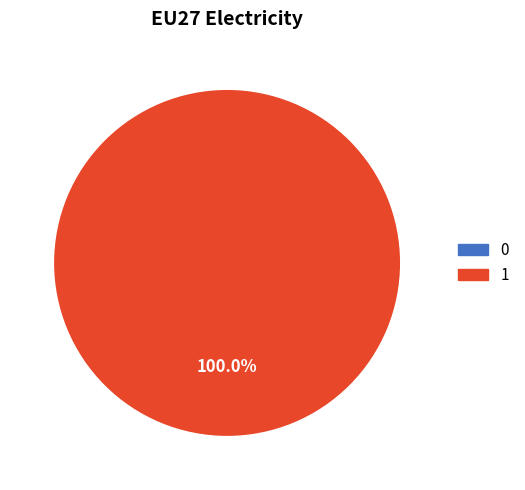

To the nearest percent, what is the difference between the largest and smallest slice percentages?

100%